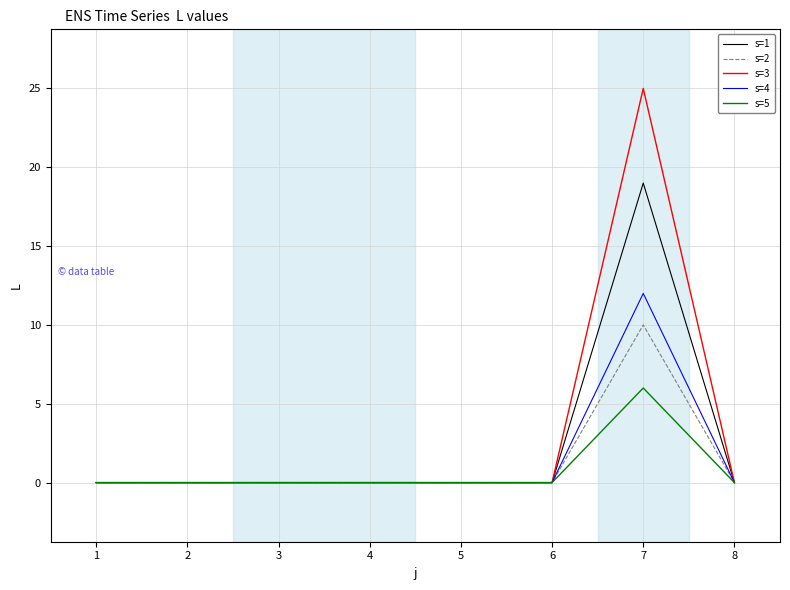

Which series changed the most between 4 and 7?

s=3